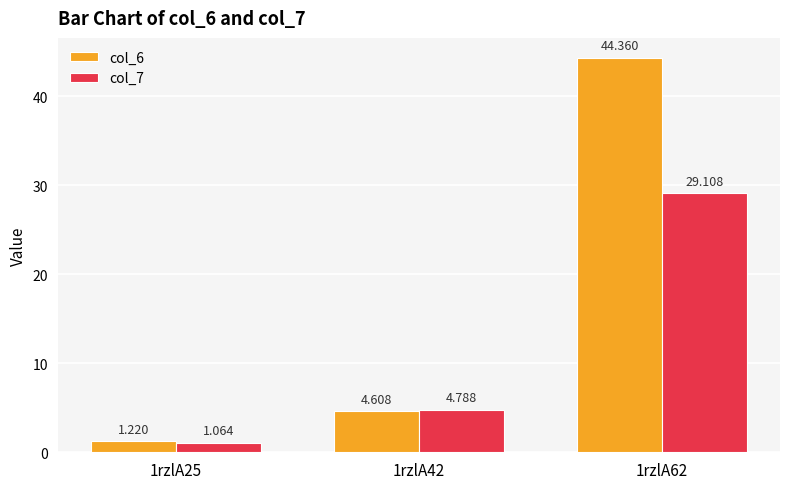

What is the highest value of the col_7 series?

29.1